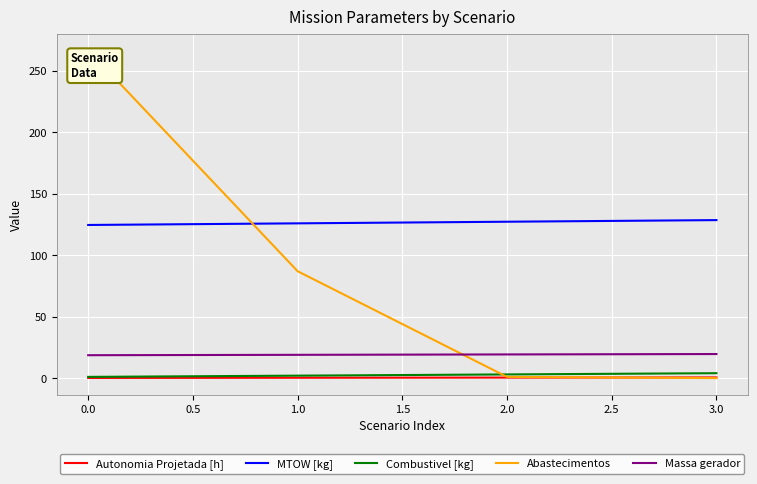

True or false: Abastecimentos has a value of -109.0 at 1.0.

False